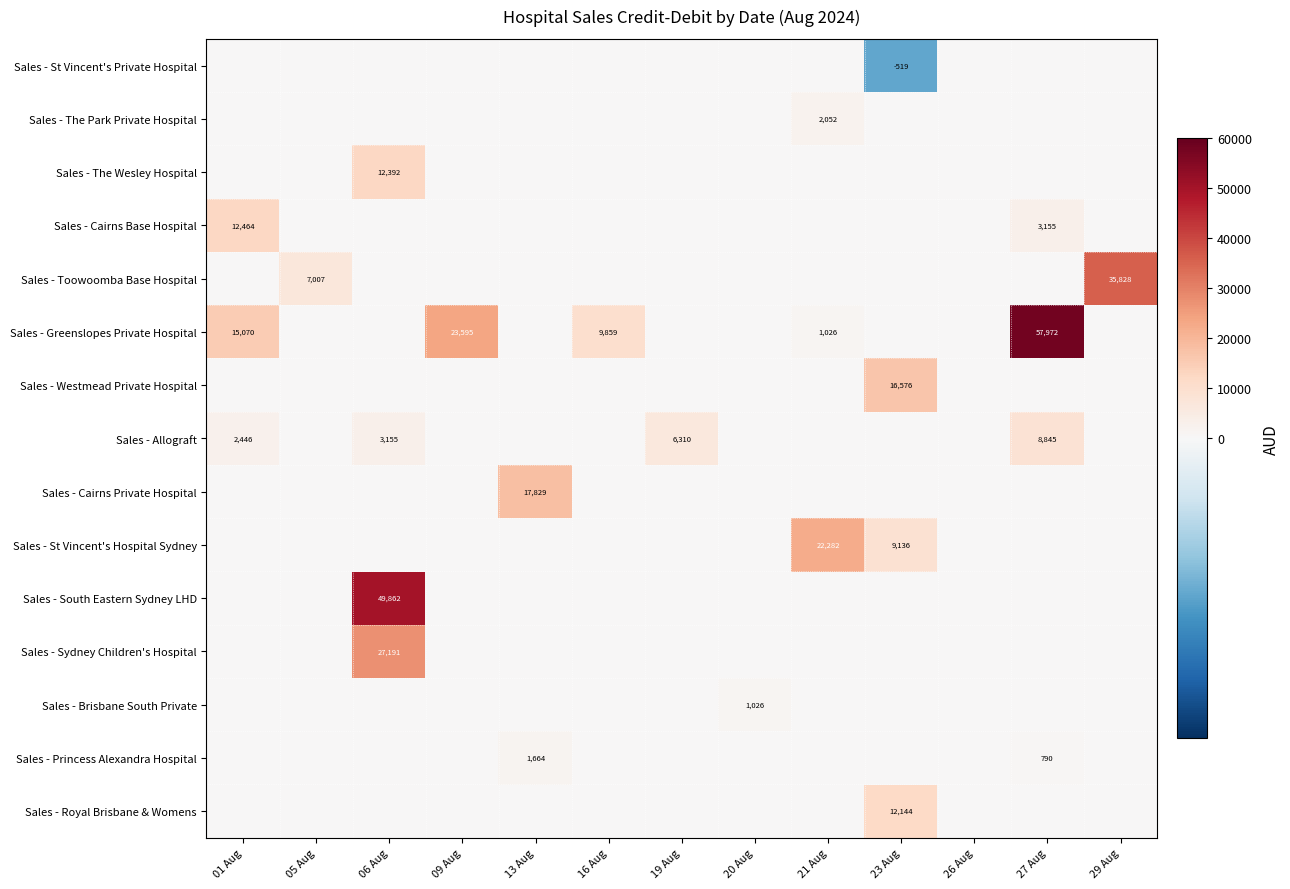

The value of Sales - Royal Brisbane & Womens at 21 Aug is 7356.8. True or false?

False